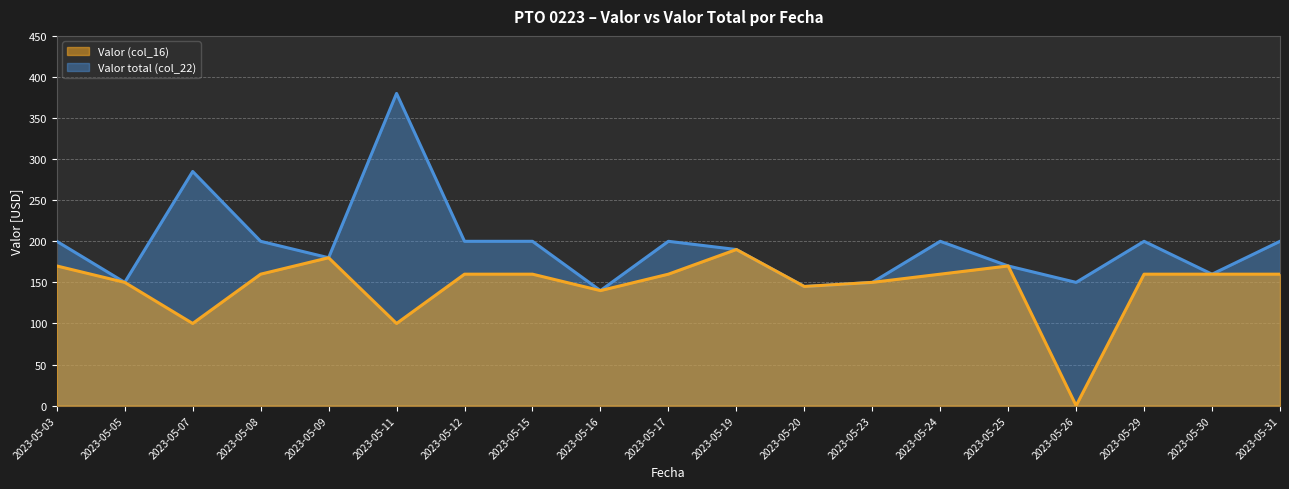

True or false: Valor (col_16) and Valor total (col_22) intersect in this chart.

False